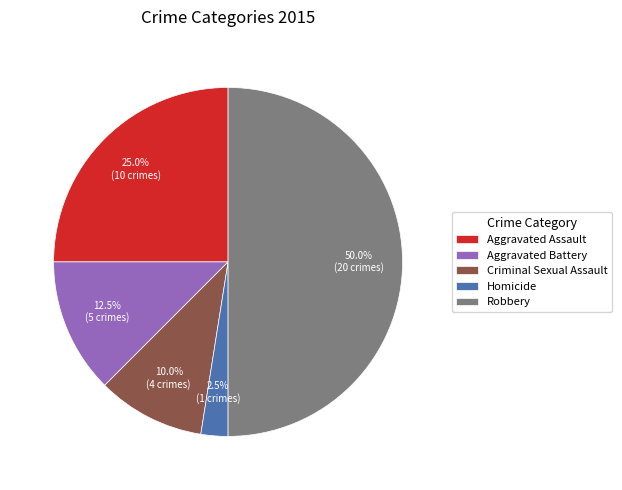

Which slice is the smallest?

Homicide